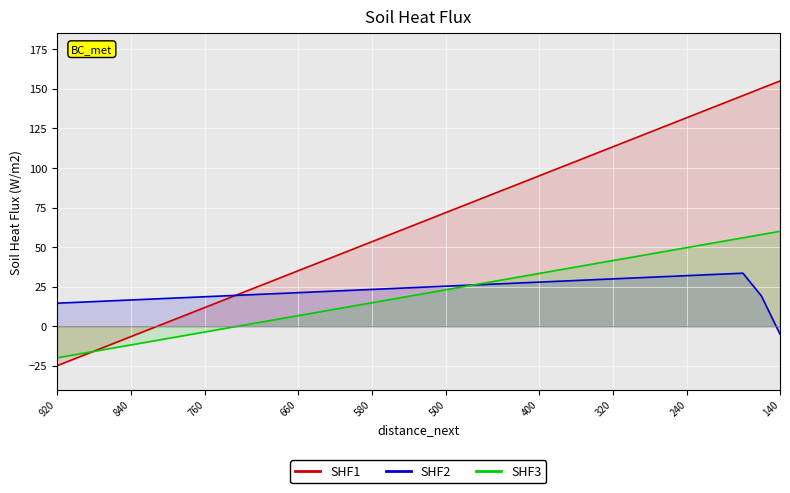

Is the value of SHF3 at 24 greater than the value of SHF1 at 580?

Yes